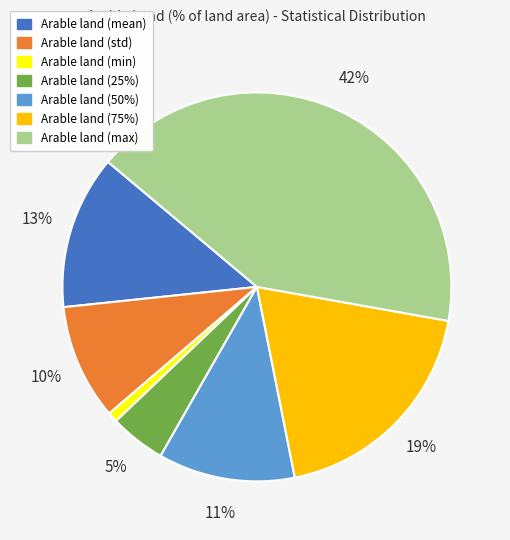

Does Arable land (mean) account for over 50% of the chart?

No